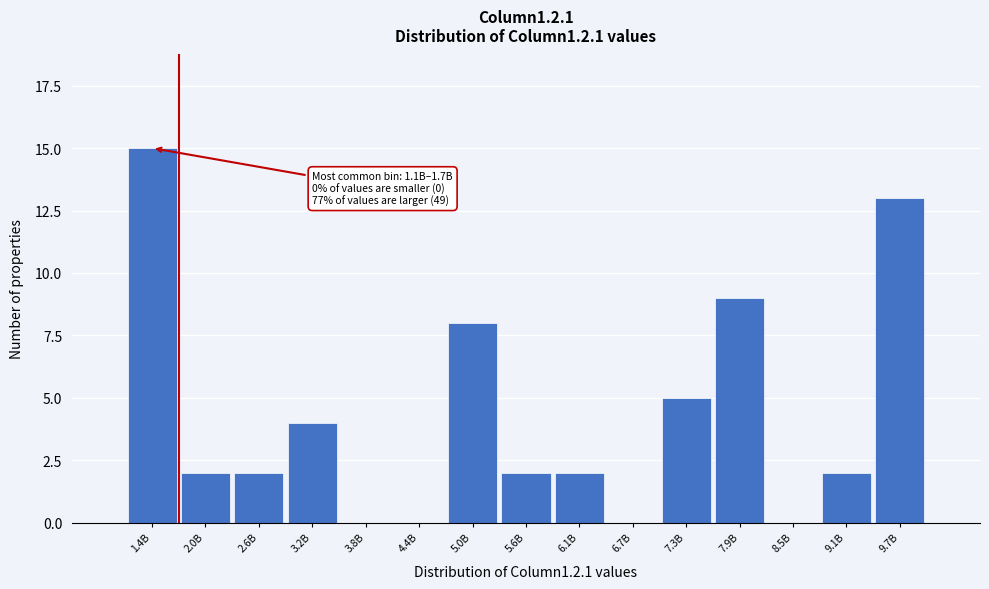

Reading left to right, transcribe all the data shown in this chart.

1.4B=15	2.0B=2	2.6B=2	3.2B=4	3.8B=0	4.4B=0	5.0B=8	5.6B=2	6.1B=2	6.7B=0	7.3B=5	7.9B=9	8.5B=0	9.1B=2	9.7B=13